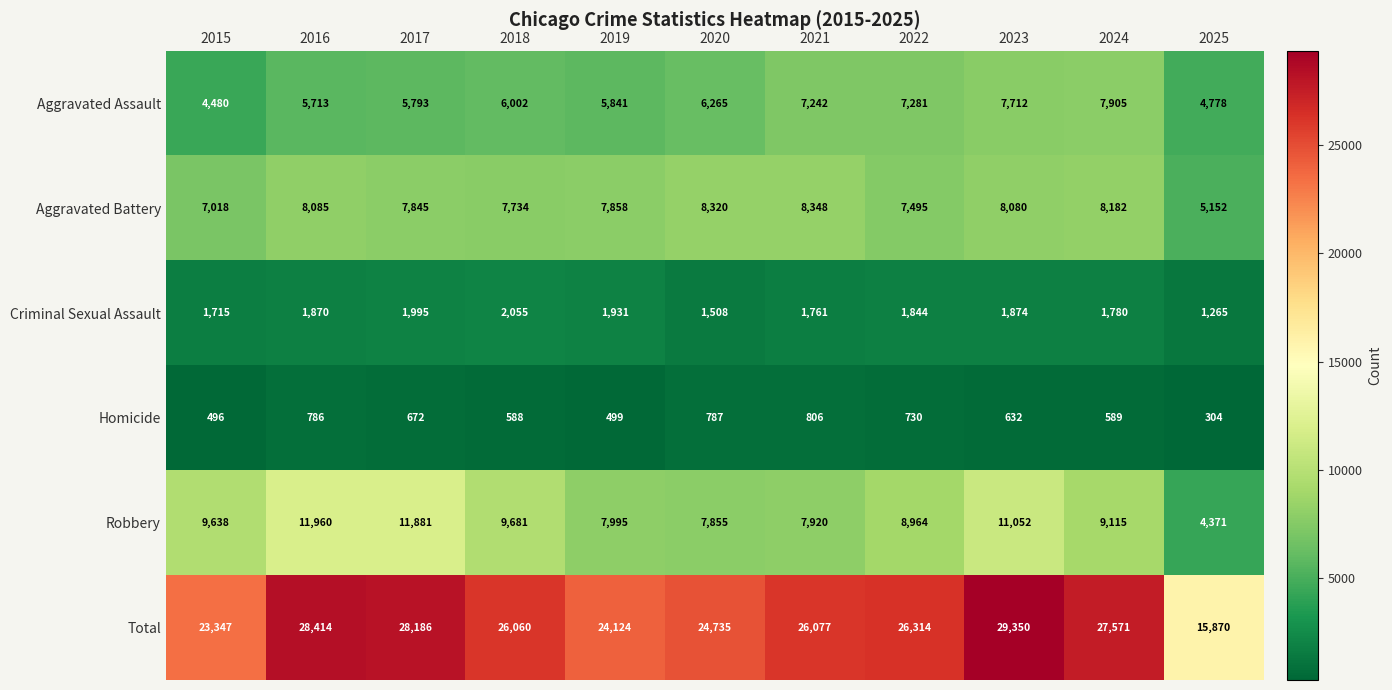

Which category has the lowest value across all series?

2025